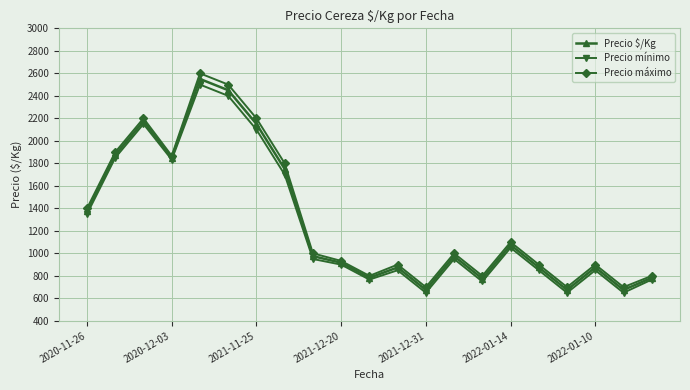

What is the minimum value for Precio máximo?

700